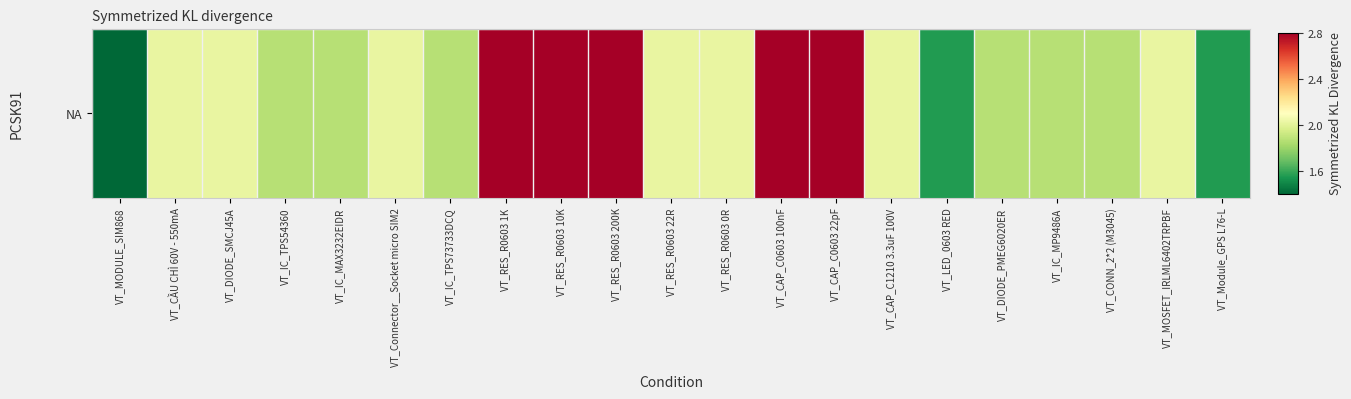

How many distinct data groups are displayed?

1